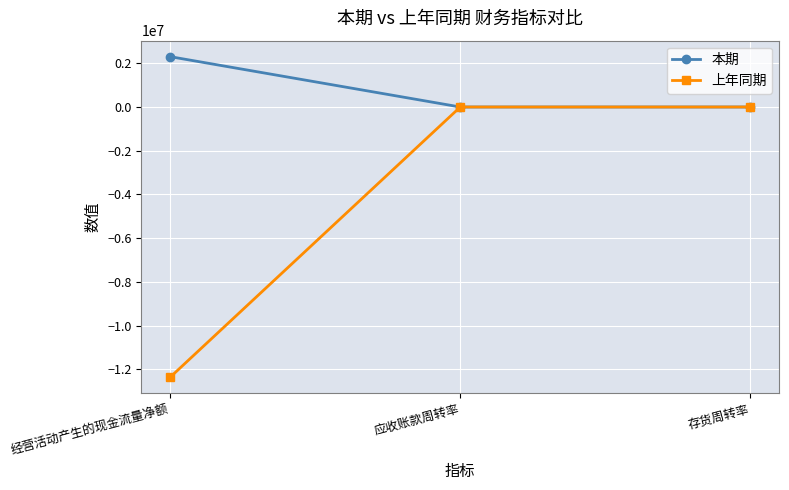

What is the total value across all series at 应收账款周转率?

21.1